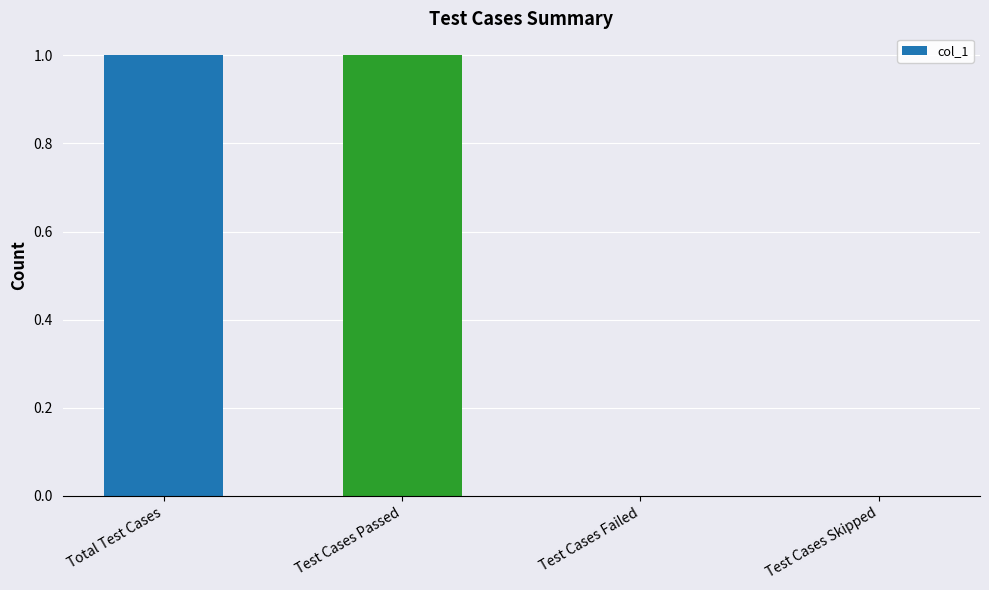

What is the maximum value shown in the chart?

1